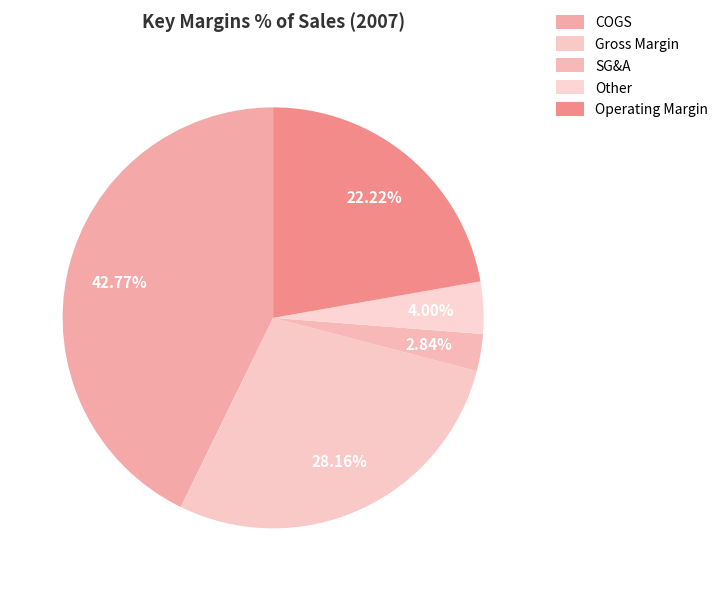

What percentage is NOT represented by Other?

96.0%